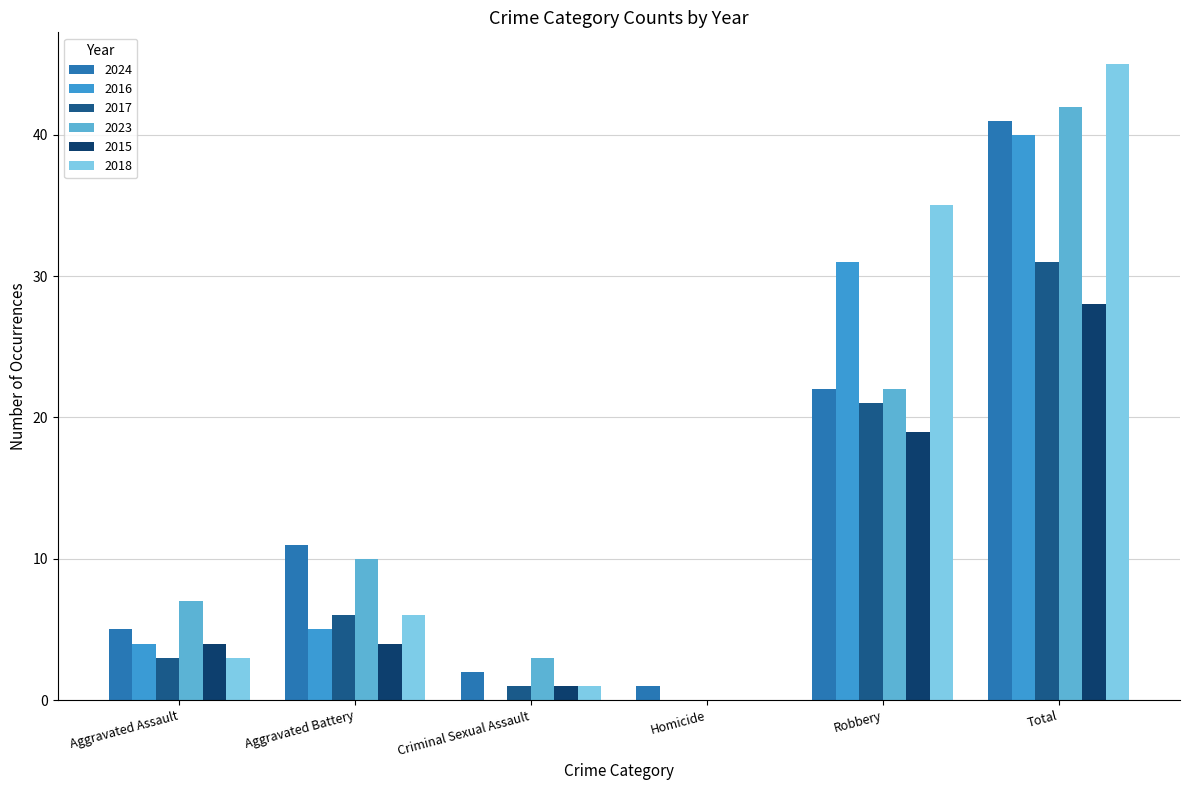

At which category is the sum across all series the highest?

Total